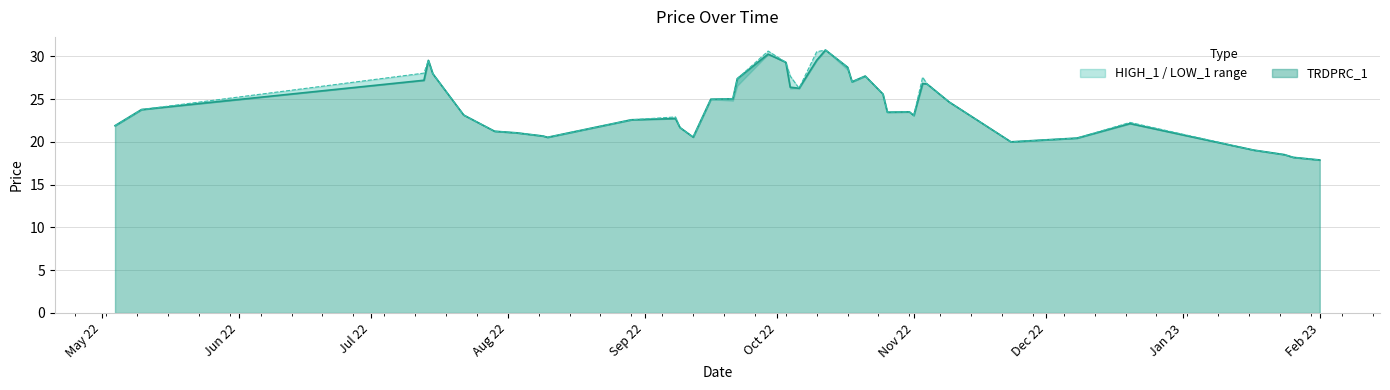

True or false: TRDPRC_1 has a value of 23.1 at Nov 22.

True